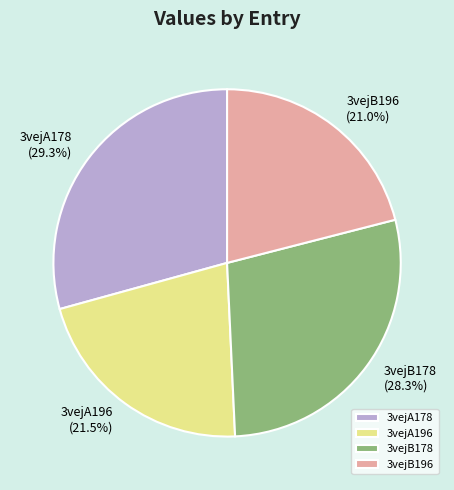

Is it true that 3vejA178 is 37% of the pie?

False